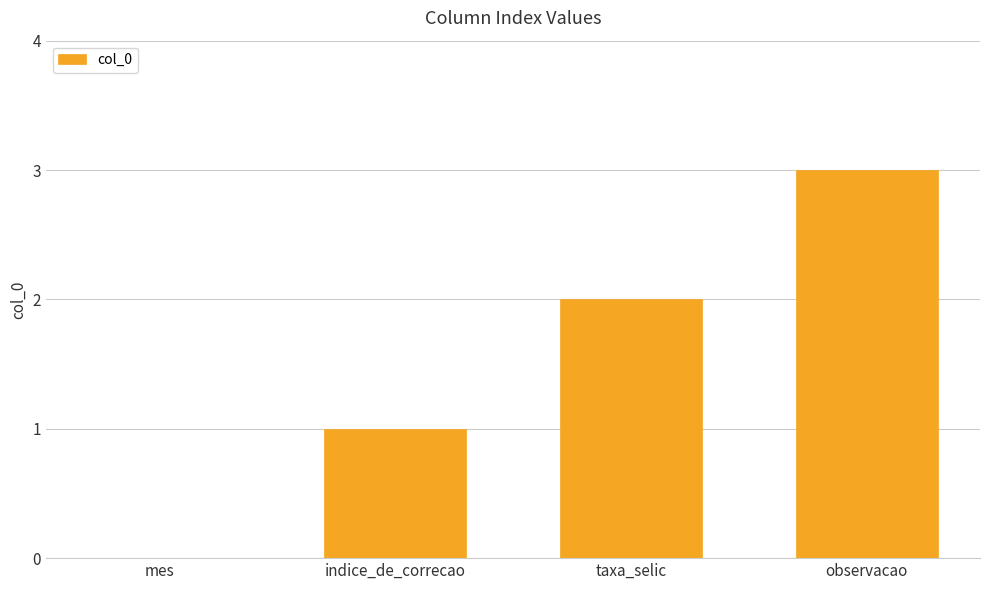

What is the approximate value at observacao?

3